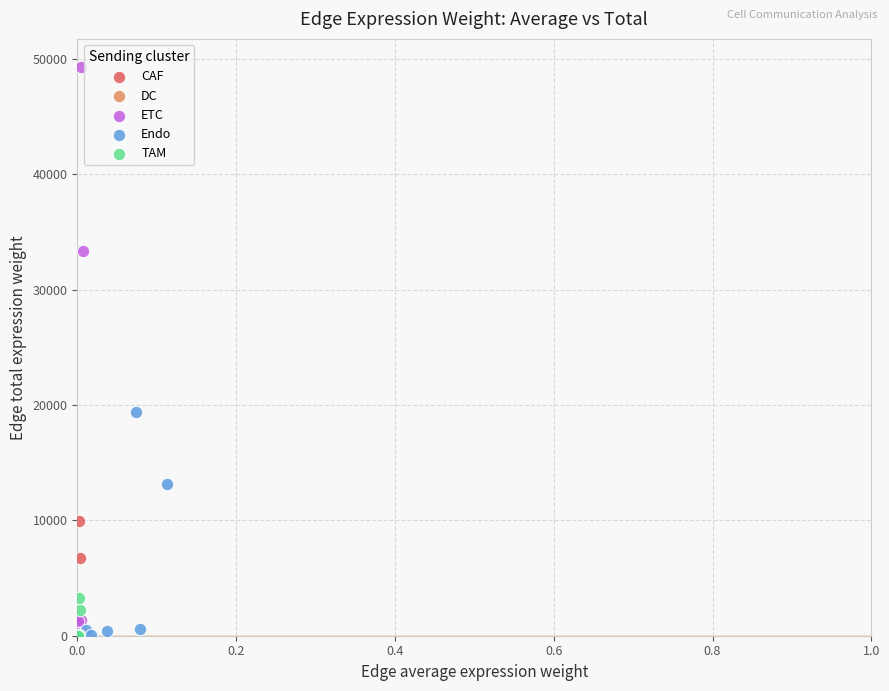

Which series contains the highest Y value?

ETC